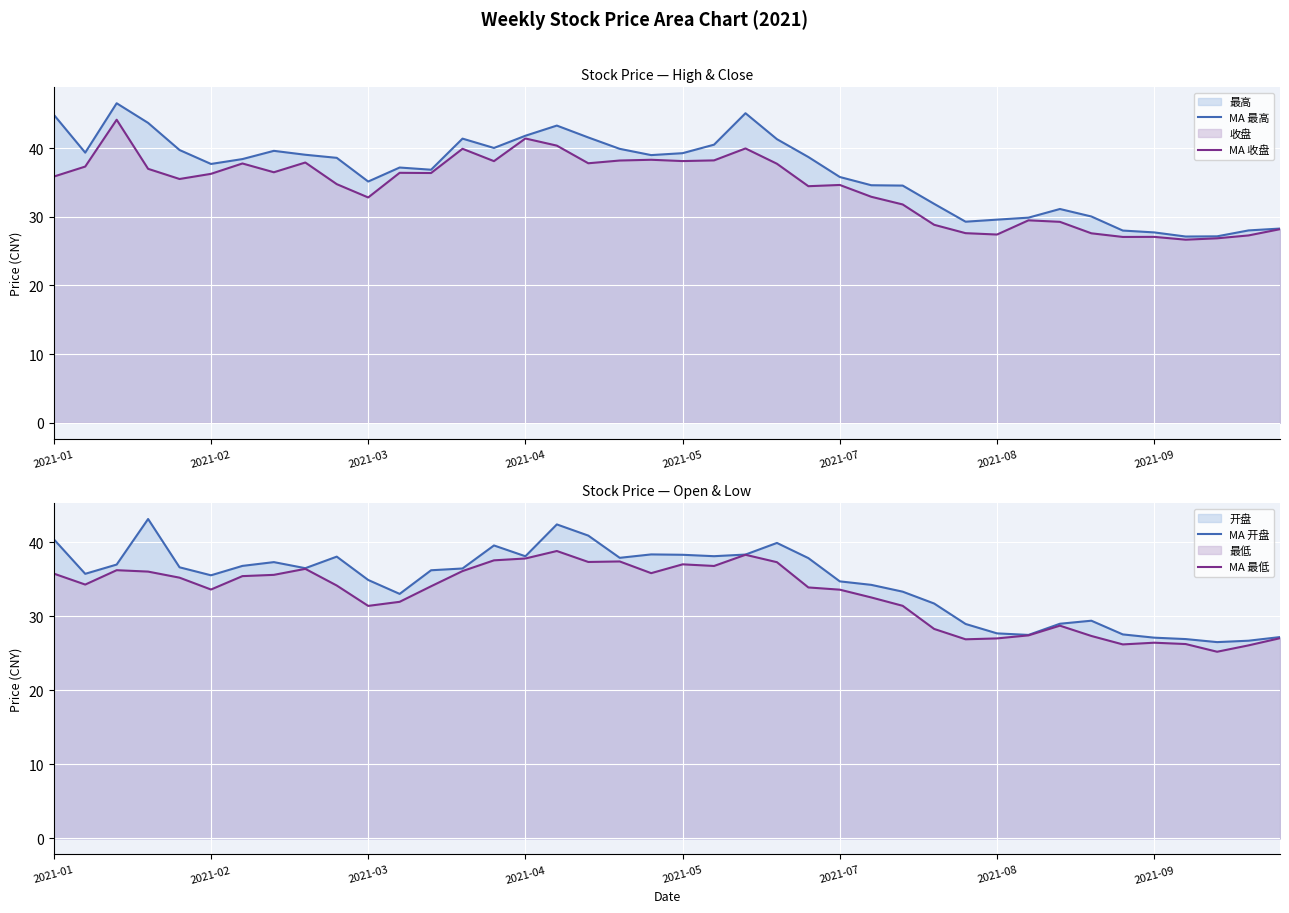

Is it true that MA 最低 equals 64.0 at 2021-01?

False